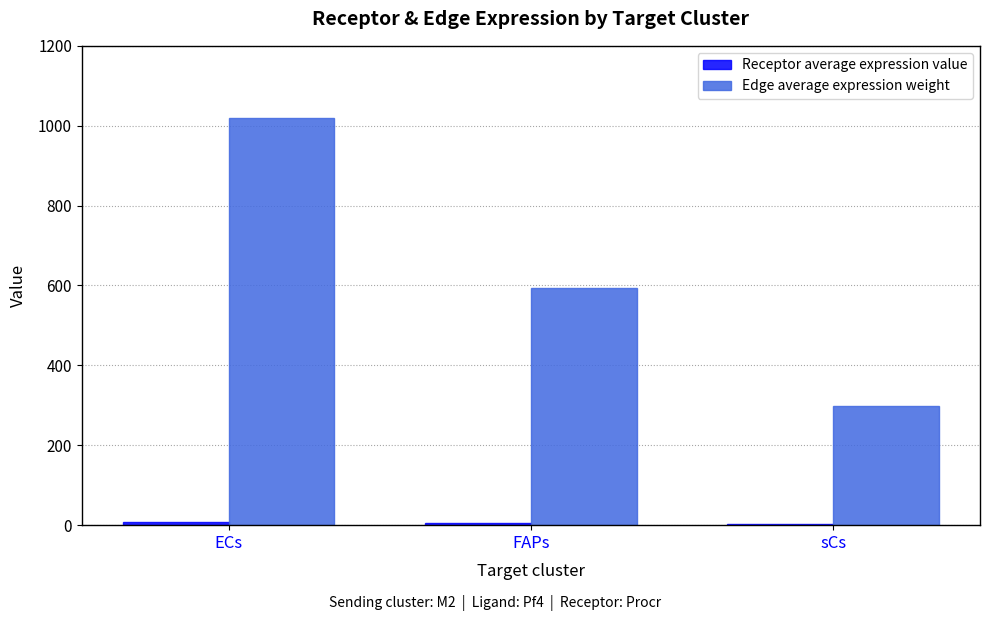

Count the number of categories in the chart.

3